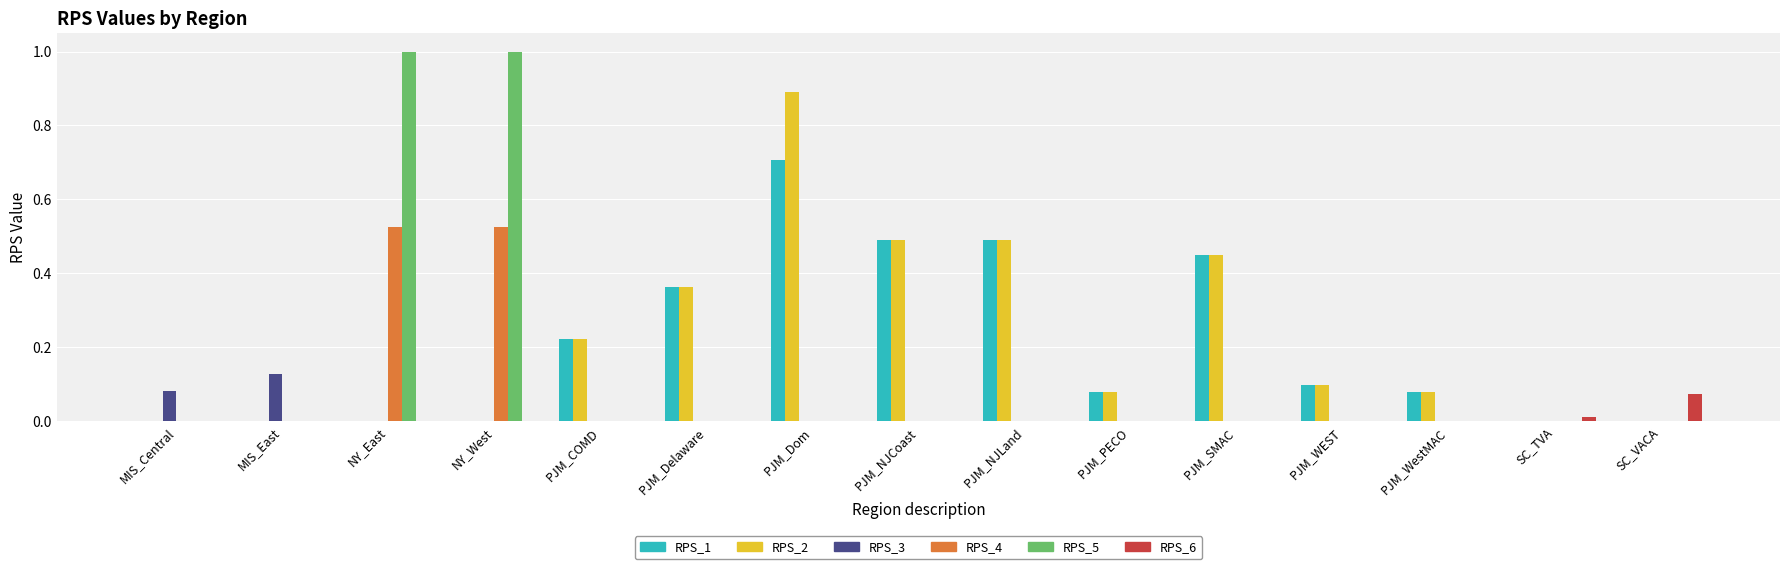

What is the greatest value displayed?

1.0